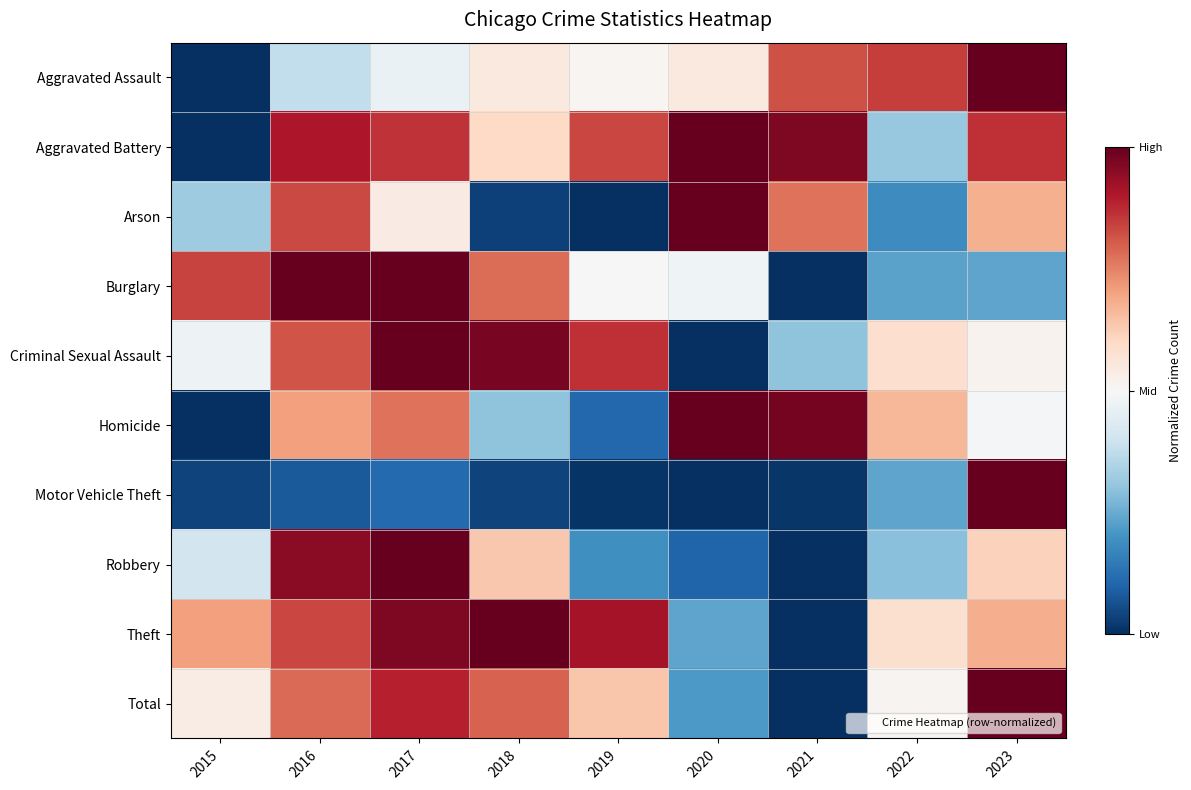

What is the total value across all series at 2016?

7.3